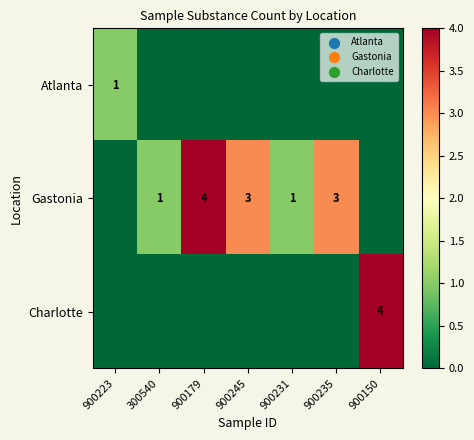

Is it true that Gastonia equals 2 at 300540?

False